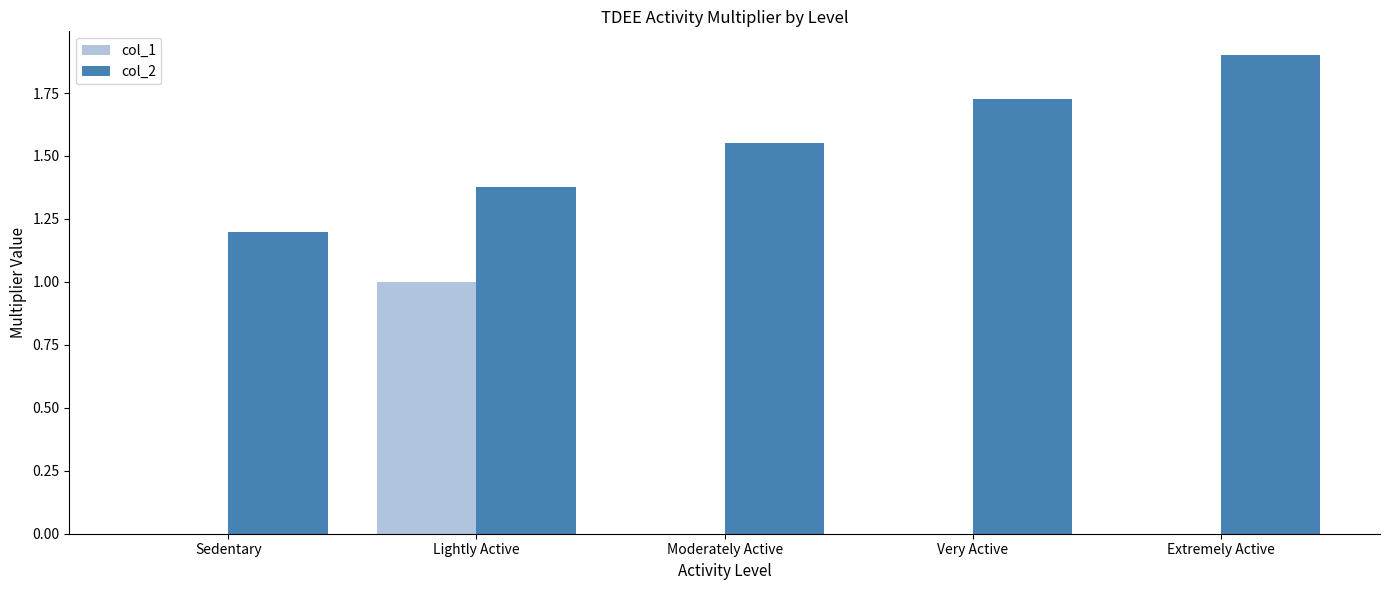

Which label corresponds to the largest value in the chart?

Extremely Active